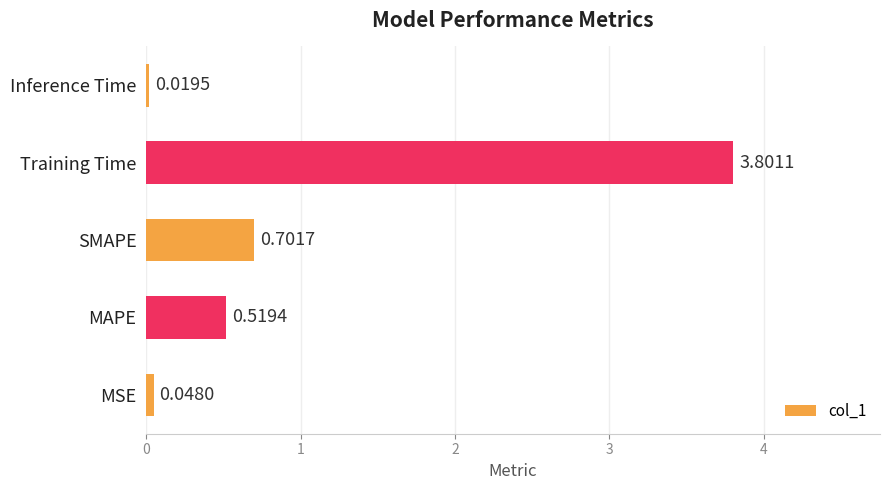

What is the difference between the second highest and second lowest values?

0.7